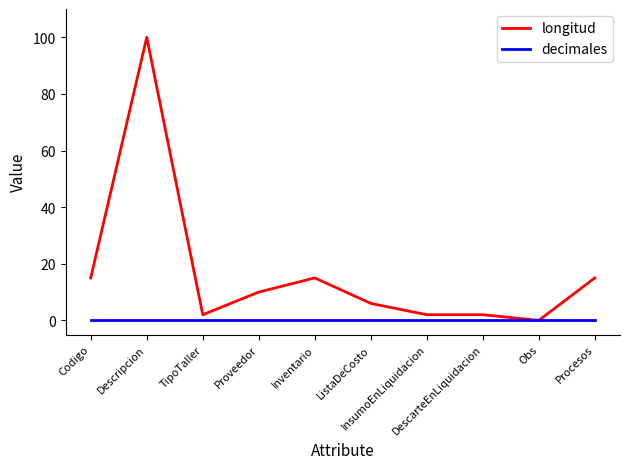

How many lines are shown in the chart?

2